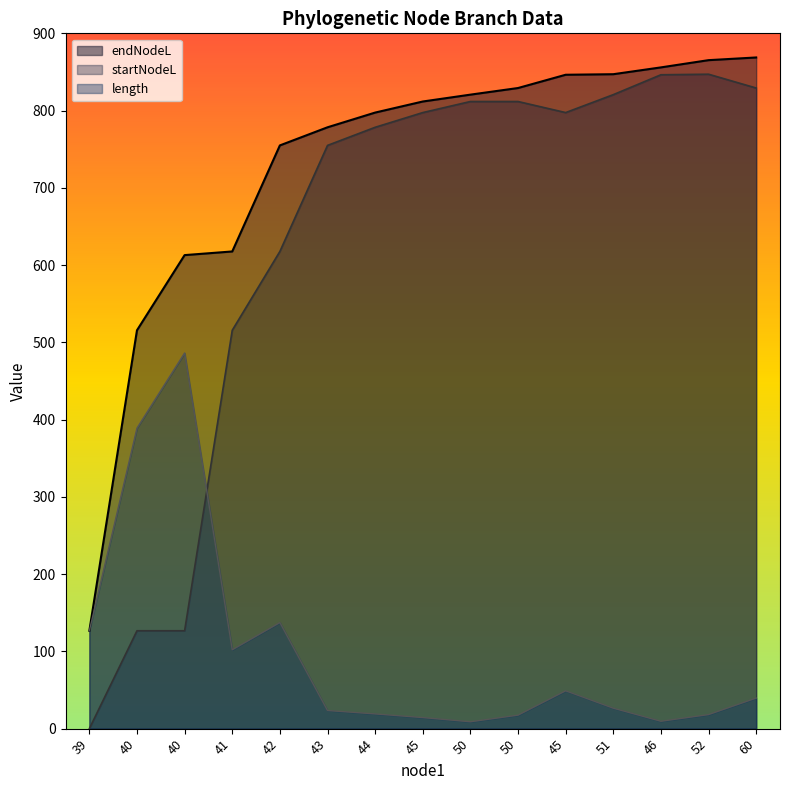

What are all the series names shown in the legend?

endNodeL, startNodeL, length